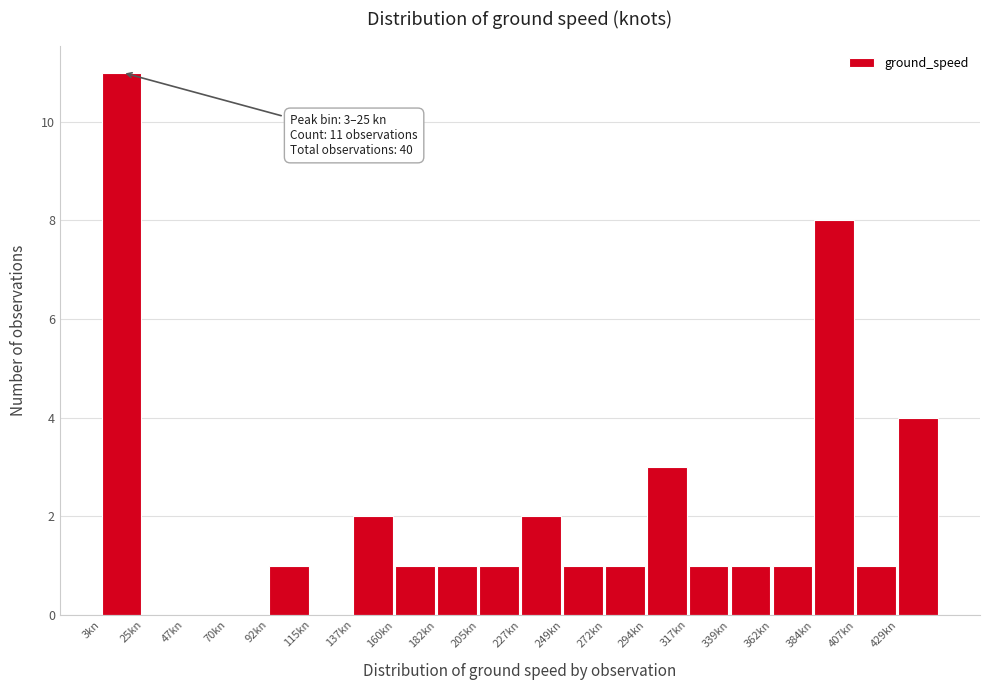

Over which range of the x-axis is the bar tallest?

5 to 25